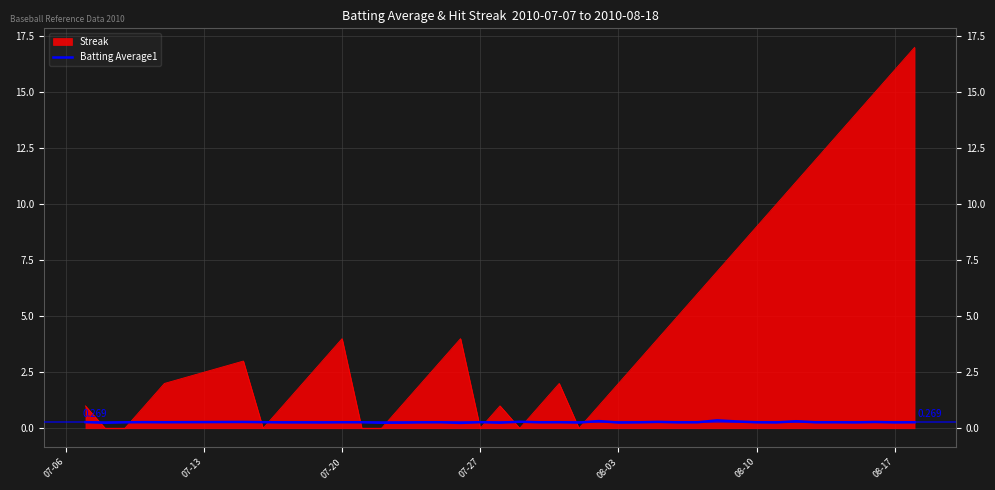

Which series has the largest total across all categories?

Streak